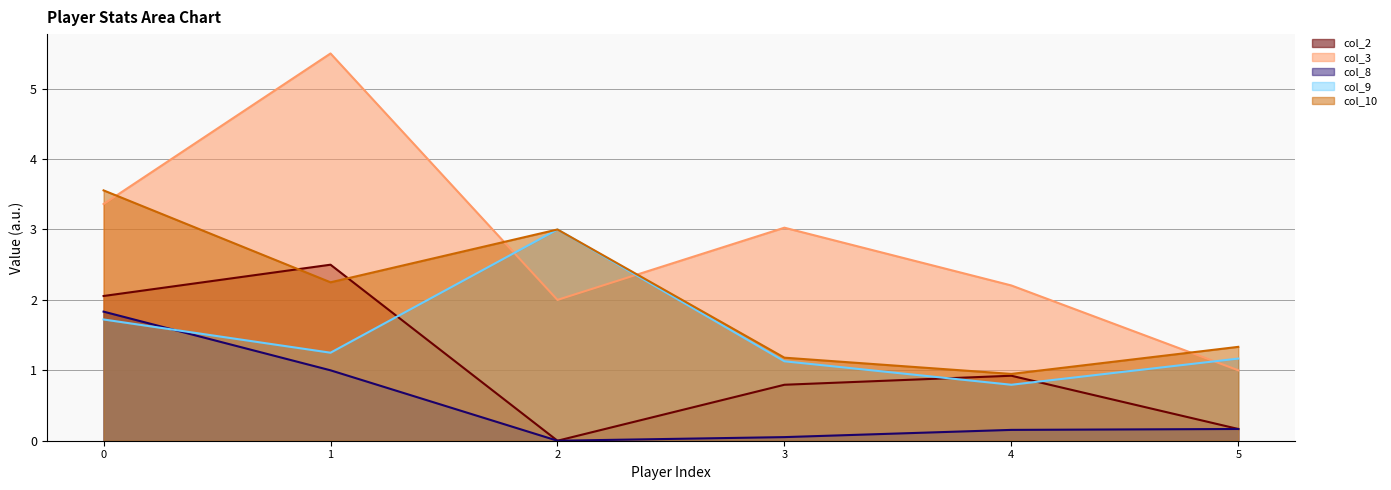

Rank the series at 1 from lowest to highest value.

col_8, col_9, col_10, col_2, col_3